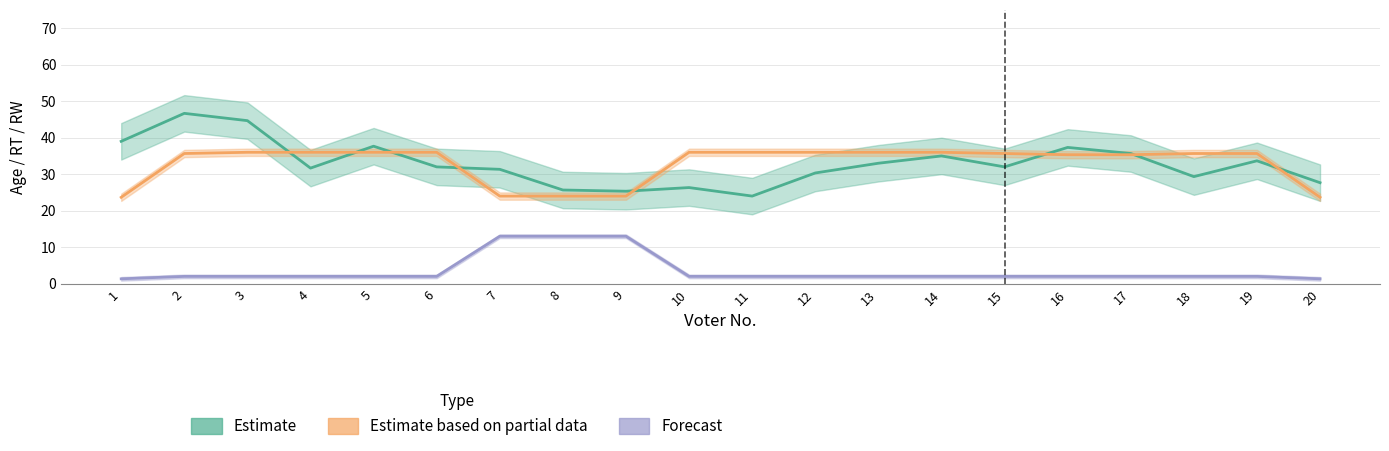

Rank the series by their maximum value, from lowest to highest.

Forecast, Estimate based on partial data, Estimate